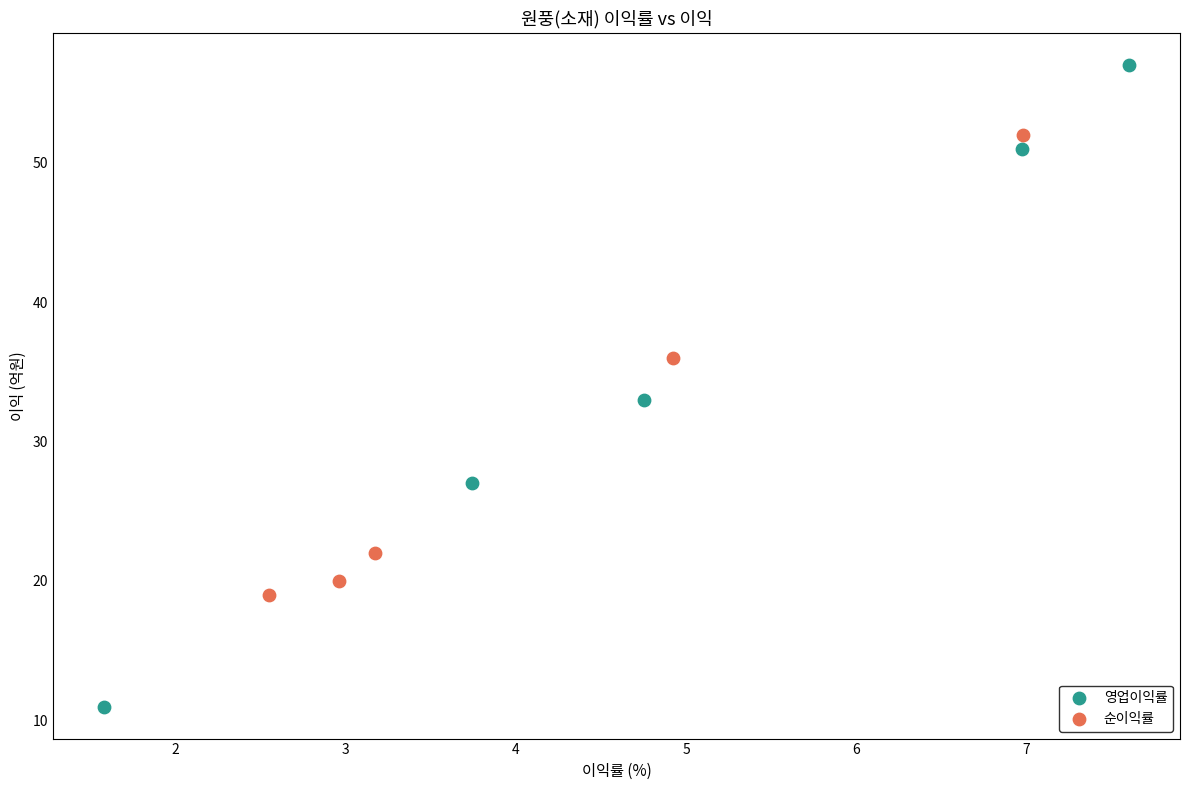

Which series reaches the maximum Y coordinate?

영업이익률